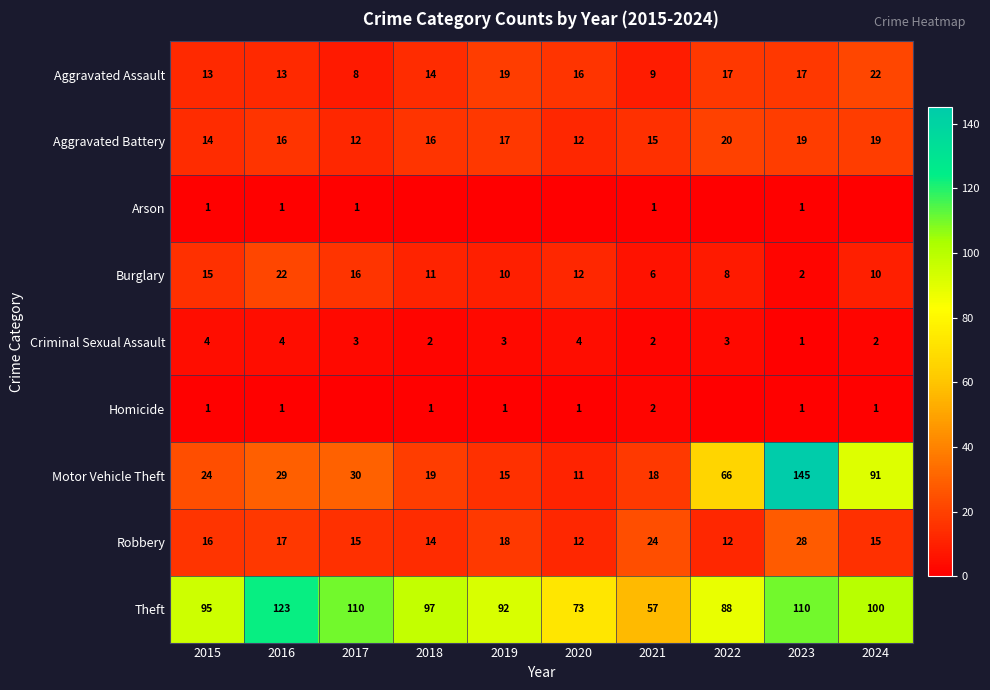

At which label does Aggravated Assault reach its minimum?

2017